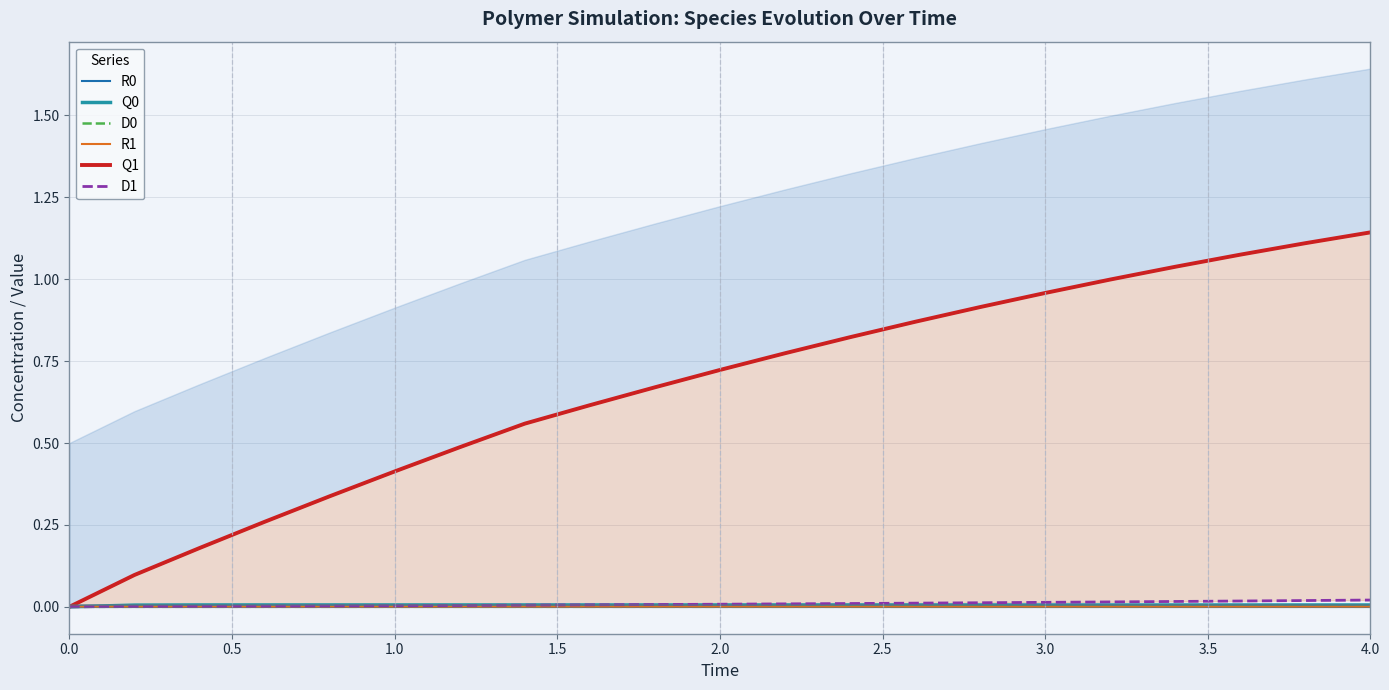

The value of R0 at 4.0 is 0.0. True or false?

True